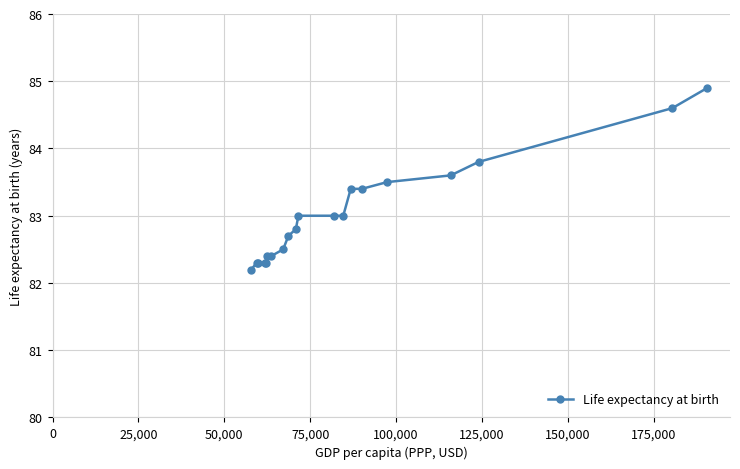

Count the number of data series in this chart.

1